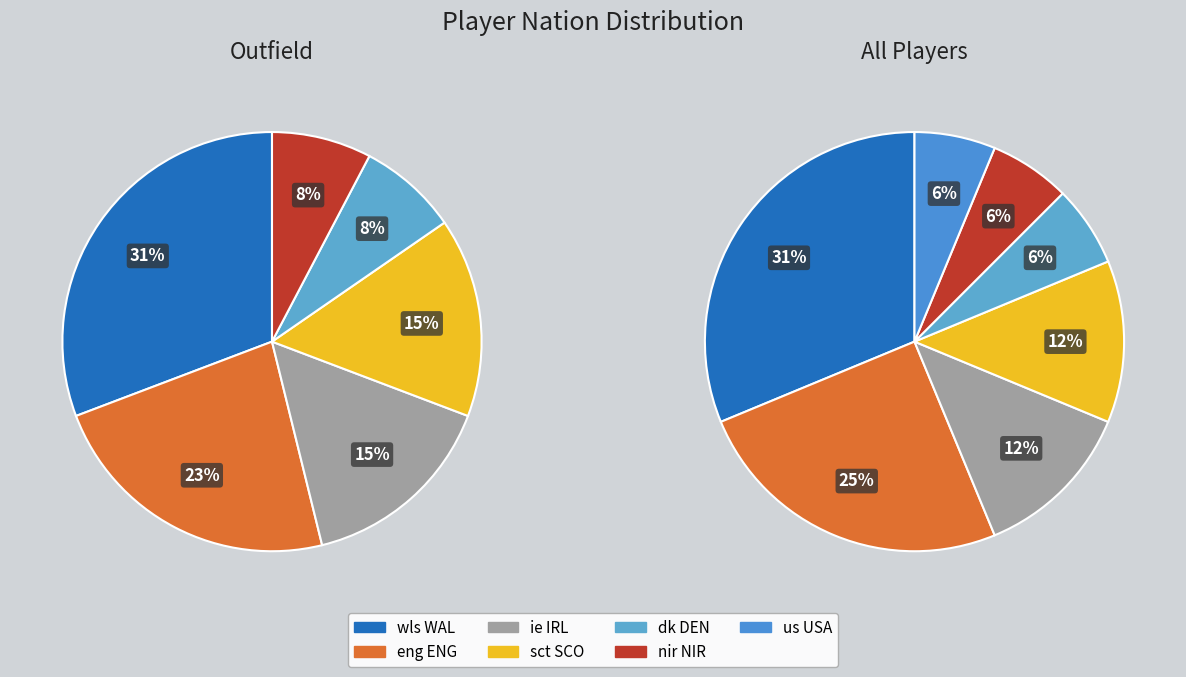

The dk DEN slice represents 12% of the pie. True or false?

False